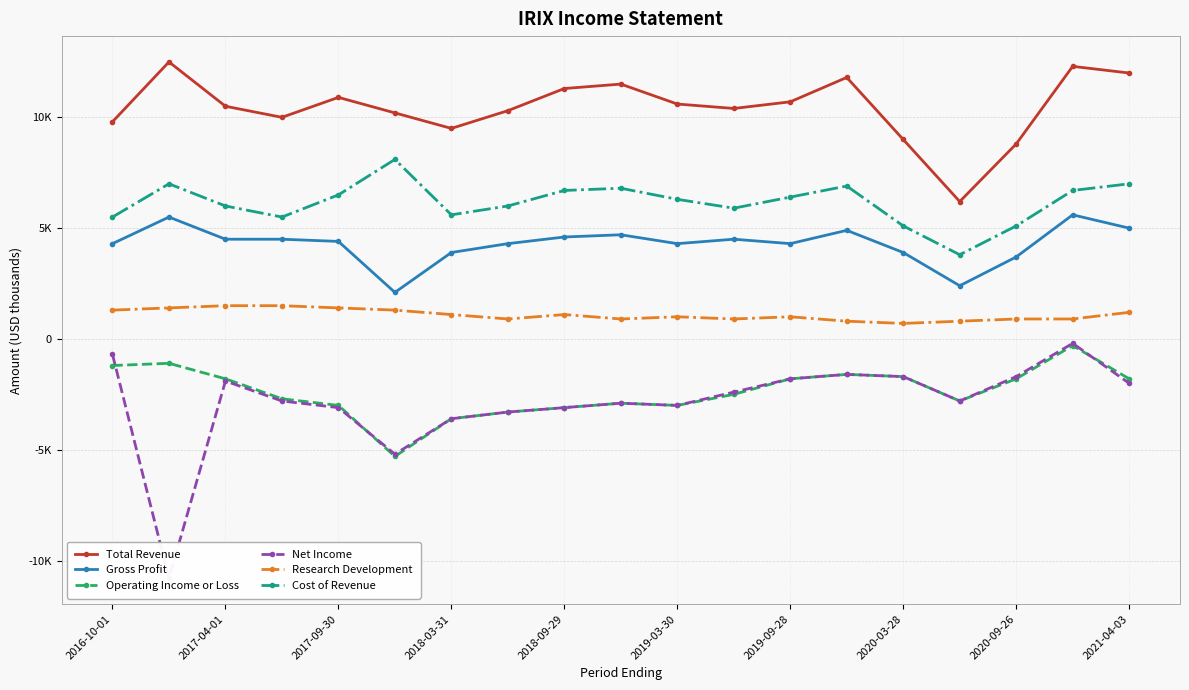

The value of Research Development at 2018-09-29 is 2152. True or false?

False